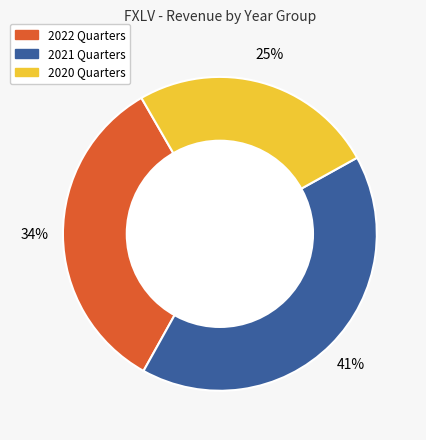

Does any single category account for the majority?

No